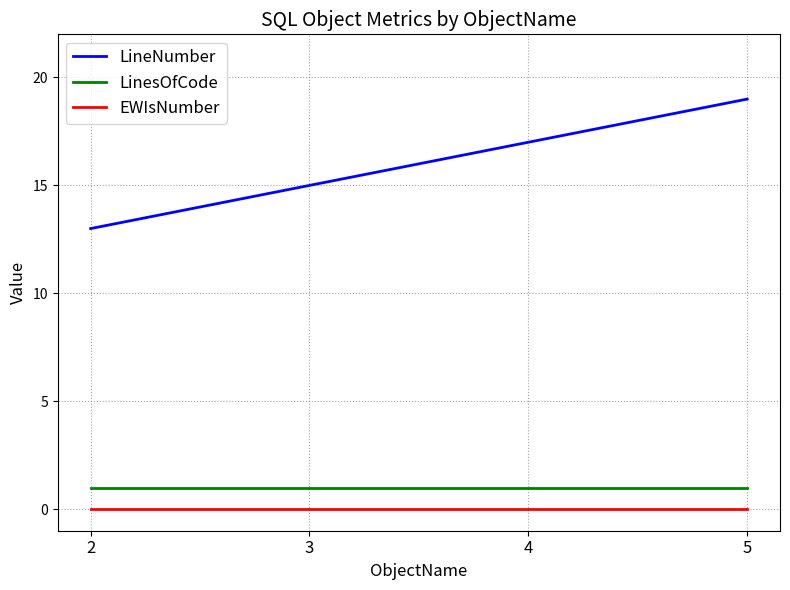

What is the spread (max minus min) of values at 4?

17